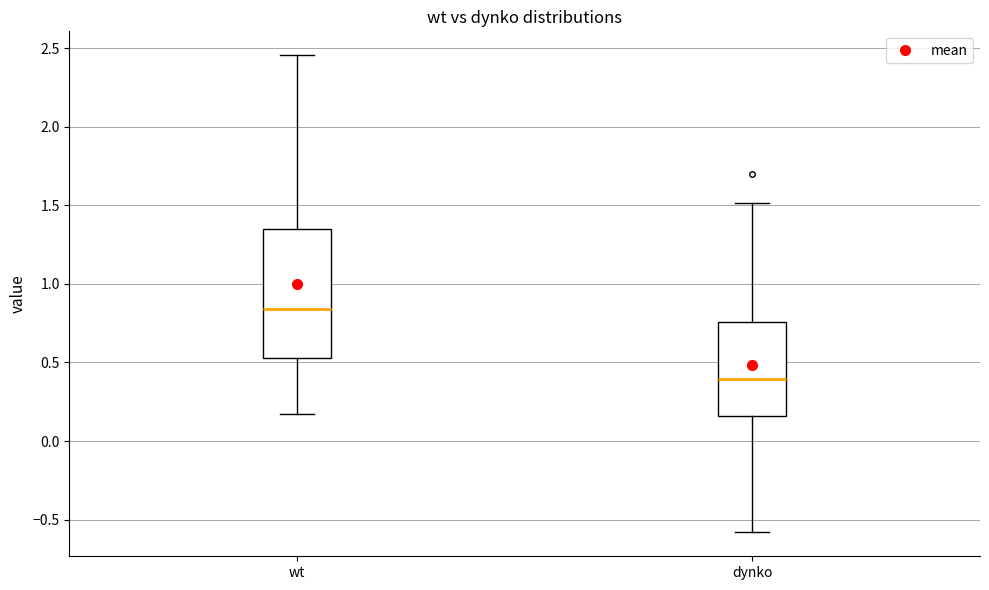

Which box is the tallest, from its lower edge to its upper edge?

wt